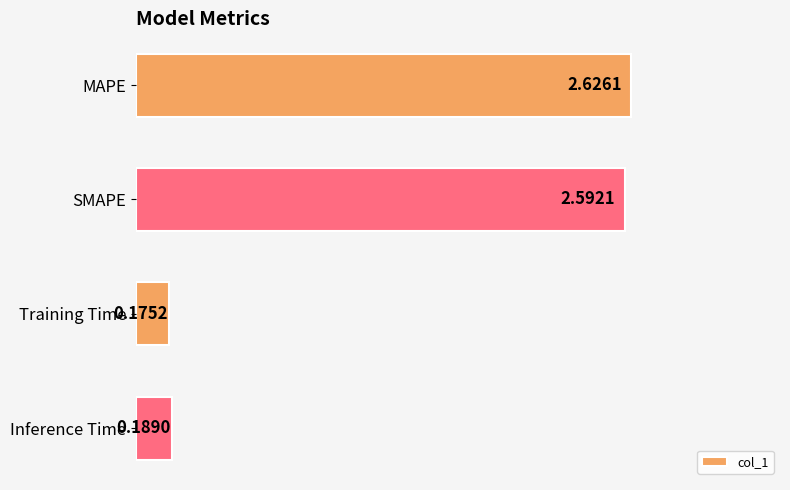

Rank the categories by value from highest to lowest.

MAPE, SMAPE, Inference Time, Training Time